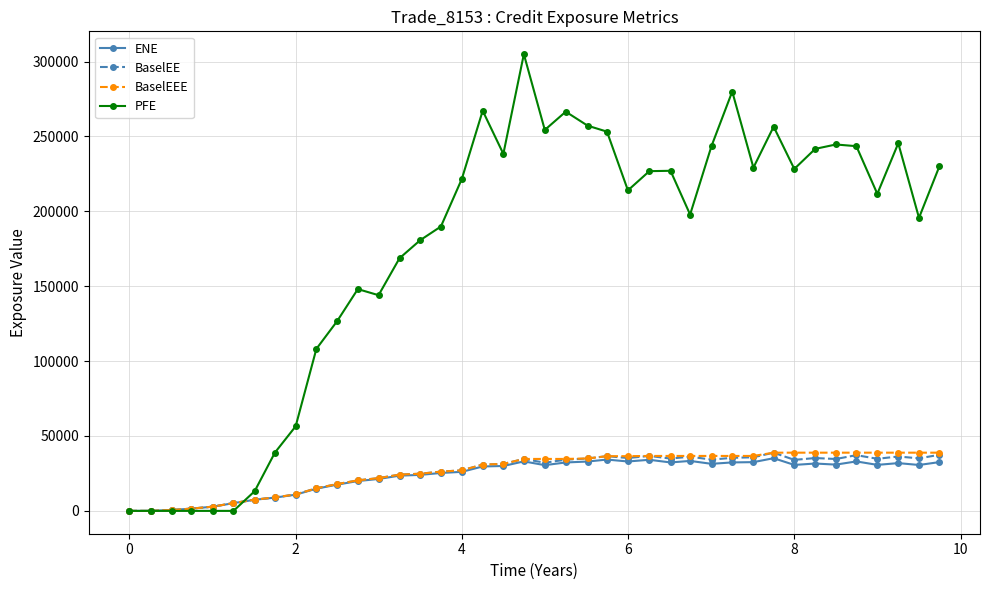

Which series has the largest total across all categories?

PFE